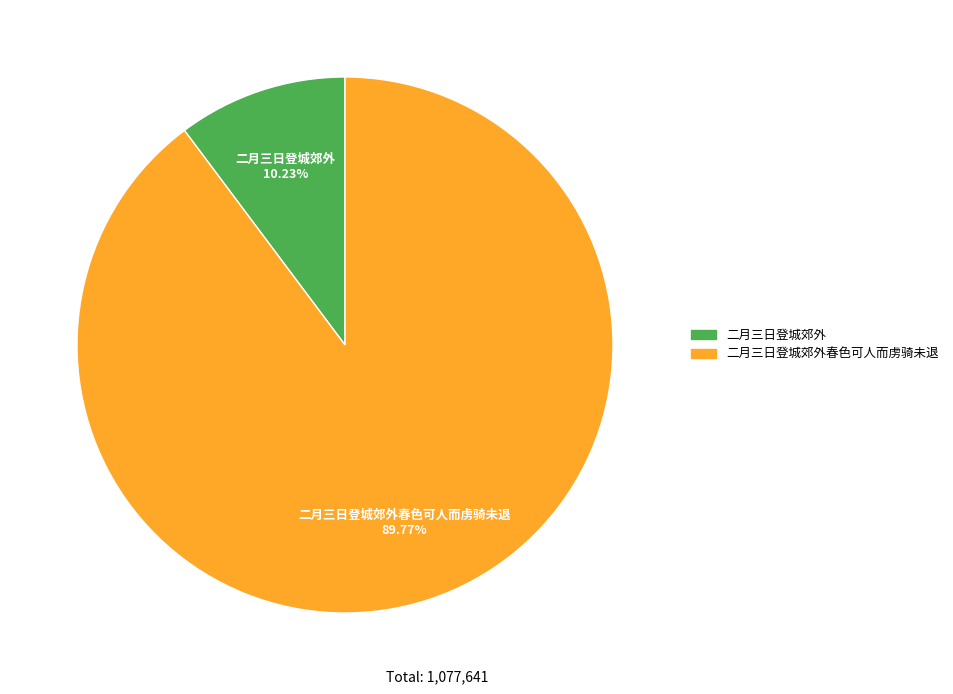

Which slice is the smallest?

二月三日登城郊外